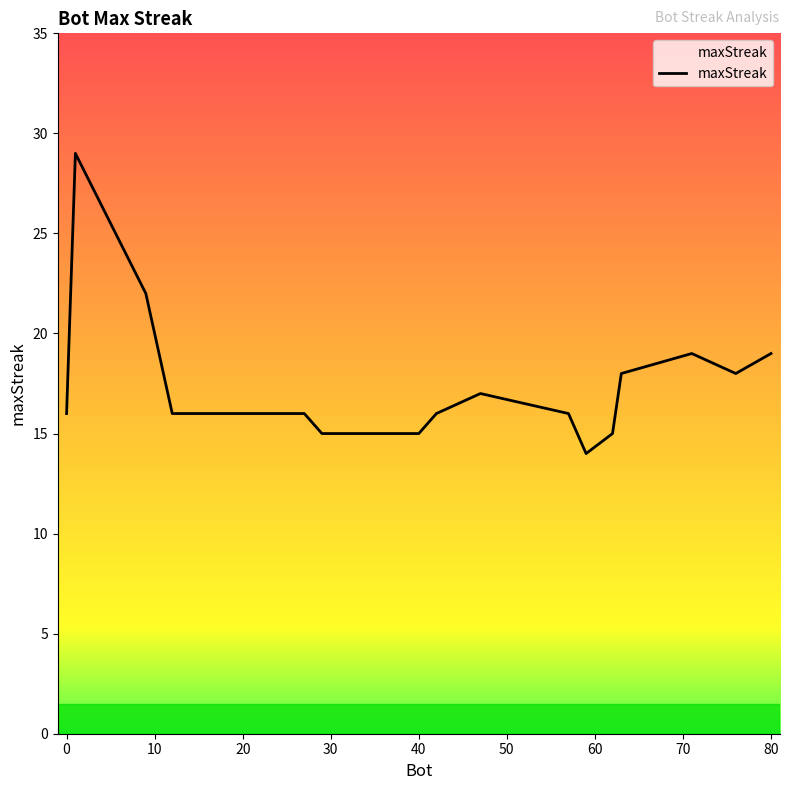

True or false: there are more than 2 points higher than both neighbors.

True